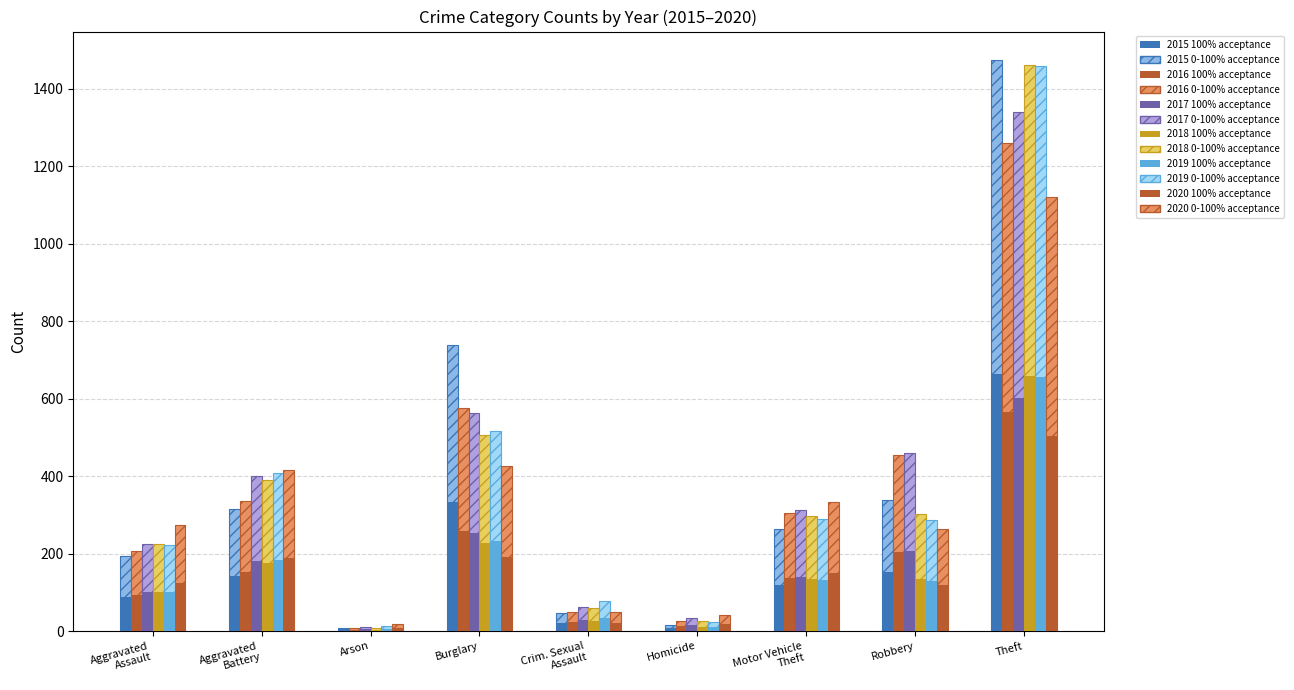

What is the smallest value displayed?

3.1